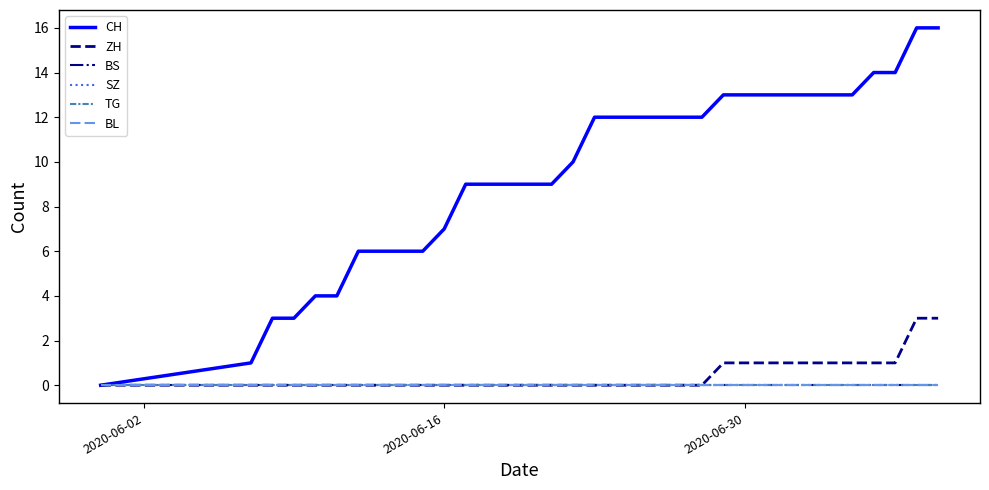

Is this an area chart (filled region under the line)?

No